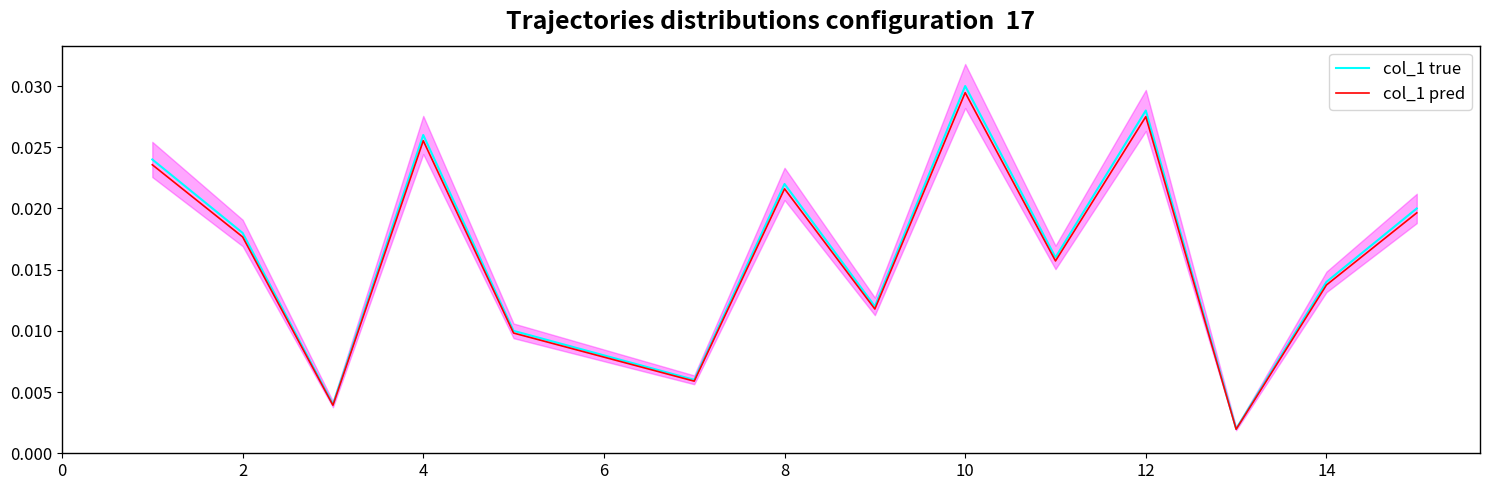

Is the value of col_1 true at 12 greater than the value of col_1 pred at 8?

Yes